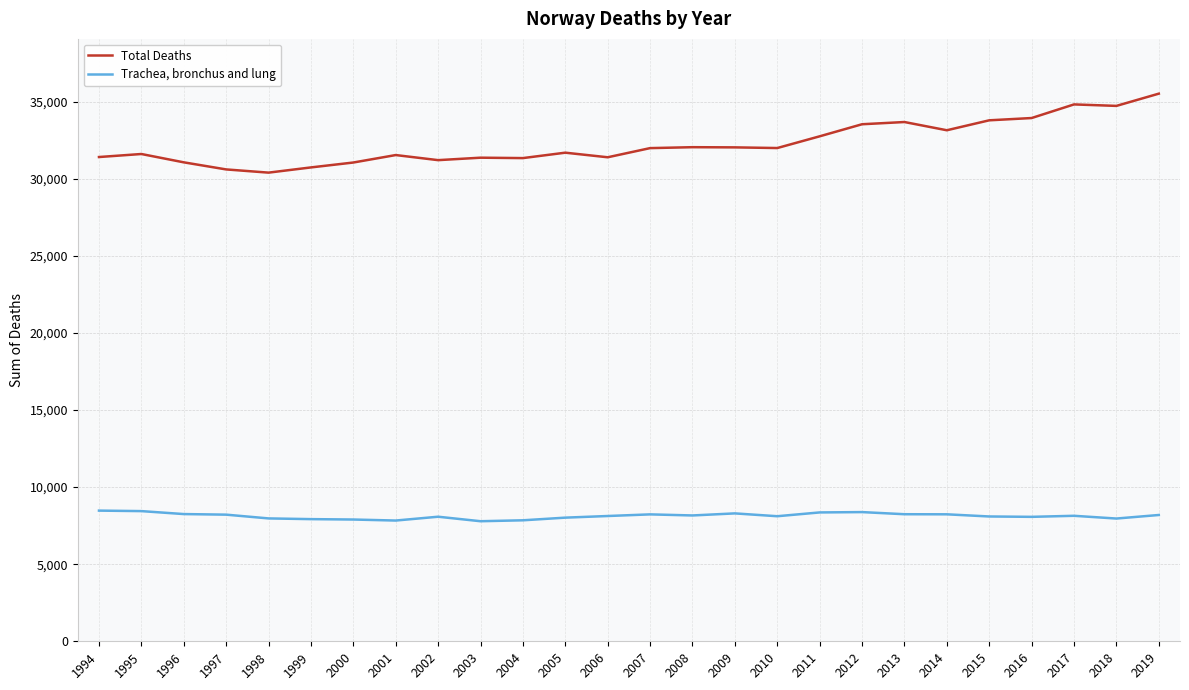

What is the difference between the highest and lowest values at 2015?

25691